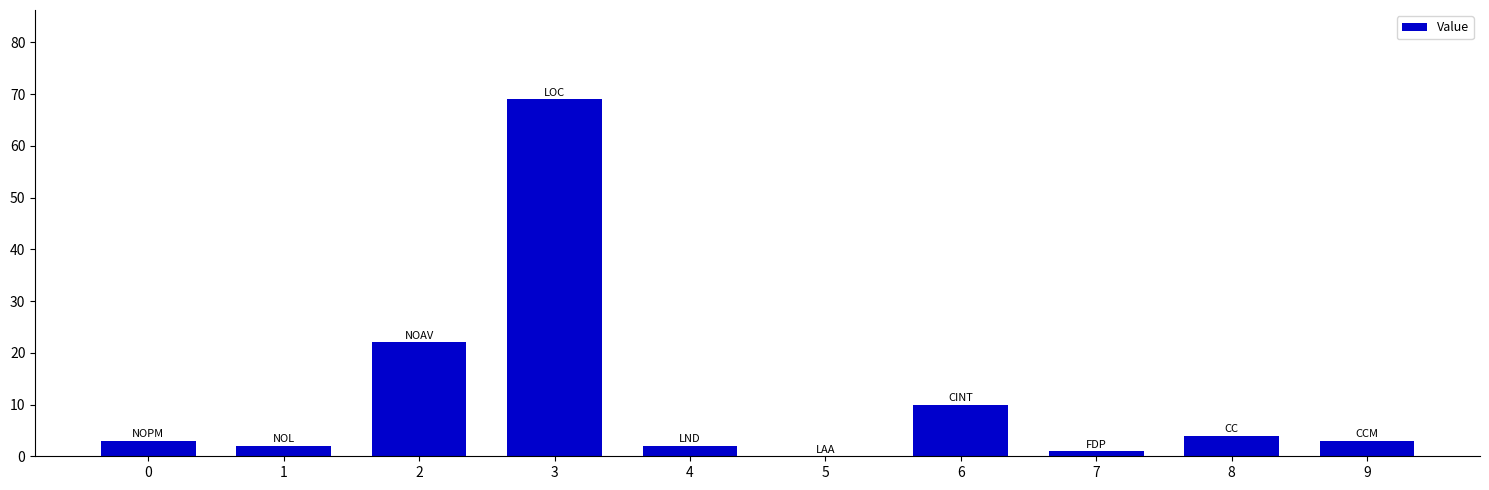

What is the sum of all values?

116